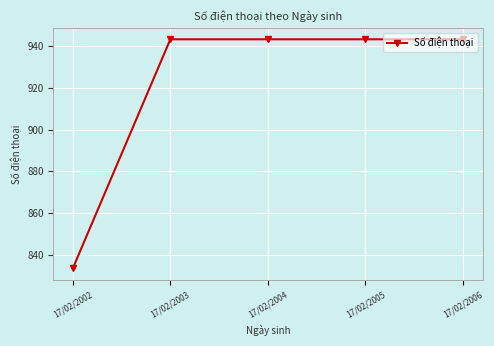

The value at 17/02/2006 is 1569681027. True or false?

False